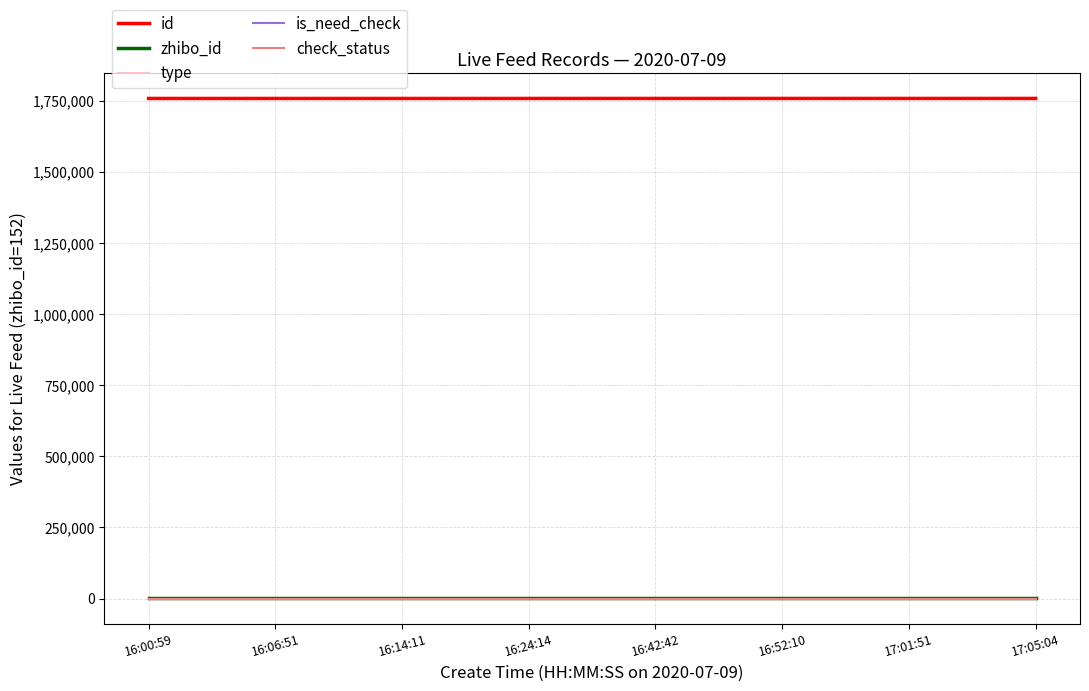

True or false: zhibo_id and check_status intersect in this chart.

False